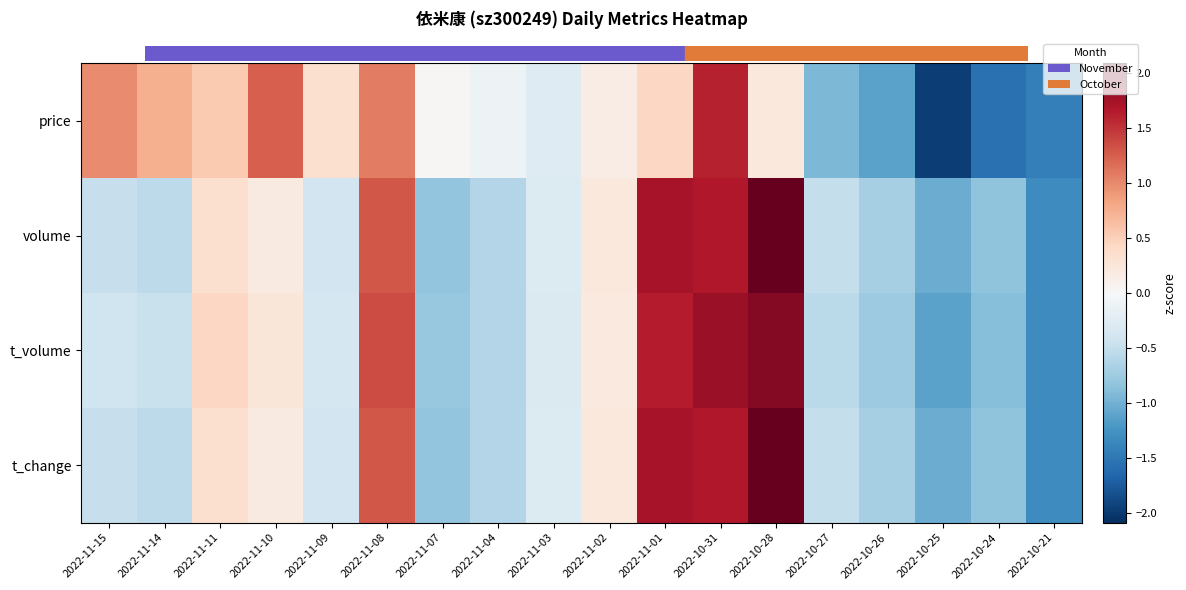

Which series has the largest total across all categories?

t_volume